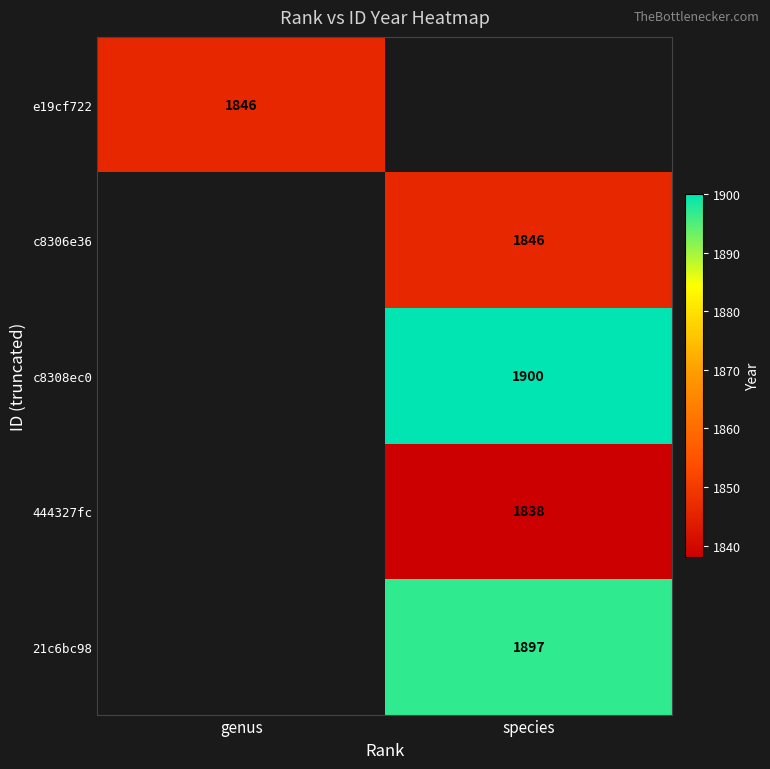

True or false: c8306e36 has a value of 3142 at species.

False